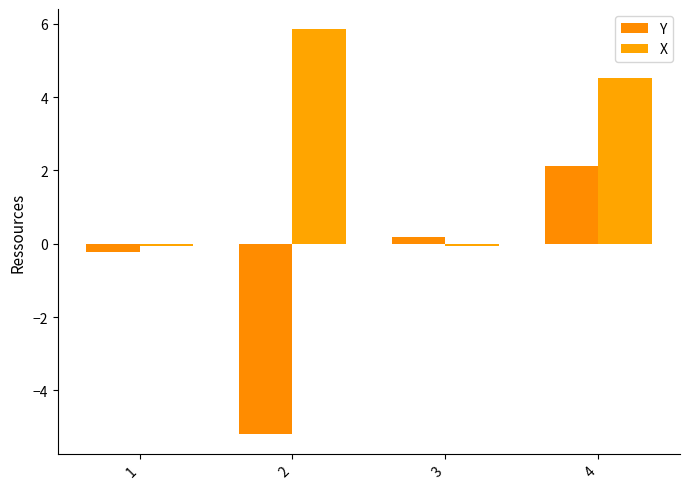

At which category does the chart reach its peak across all series?

2